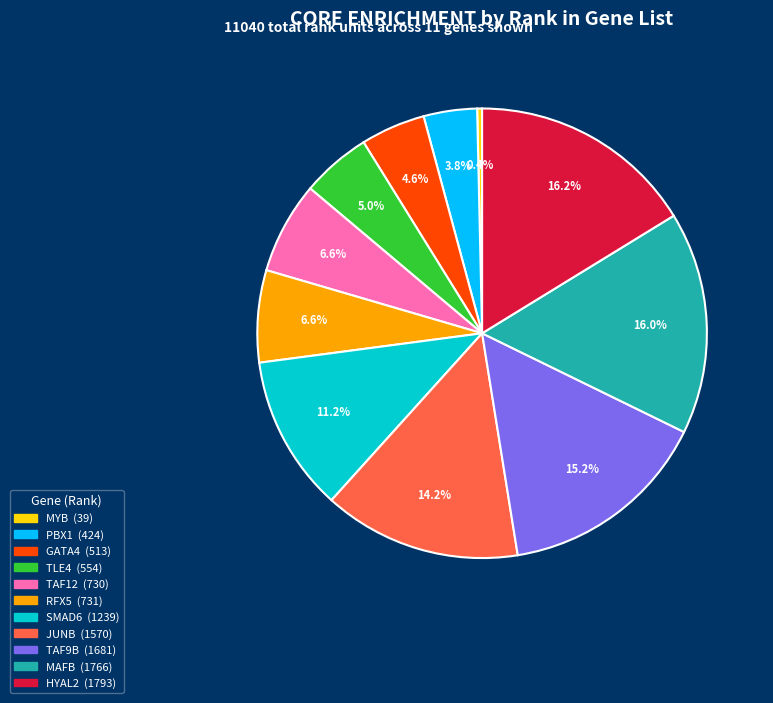

What portion of the pie excludes GATA4?

95.4%